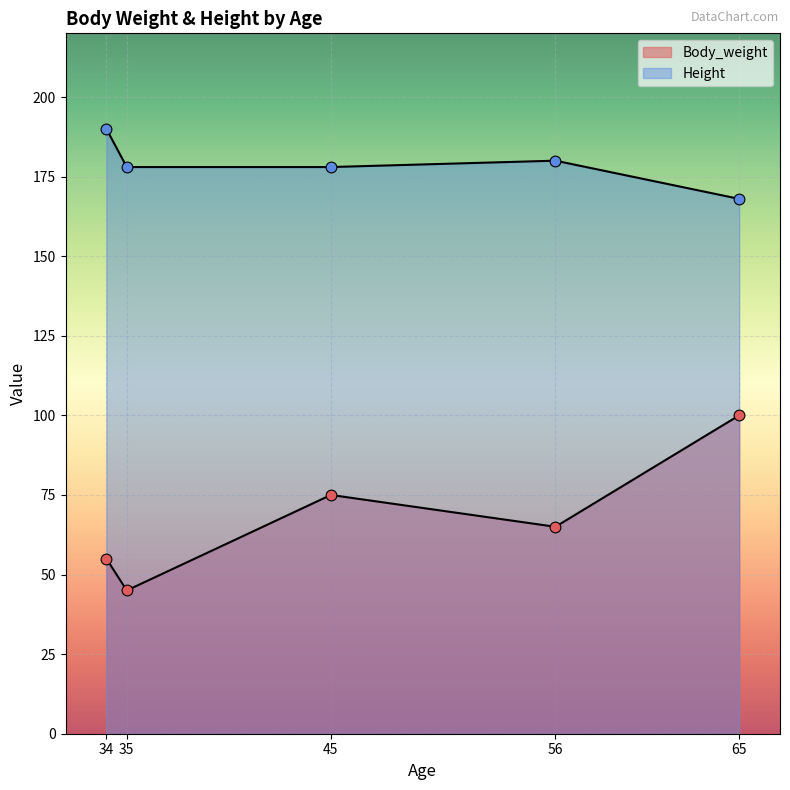

Which series has the widest spread of Y values?

Body_weight